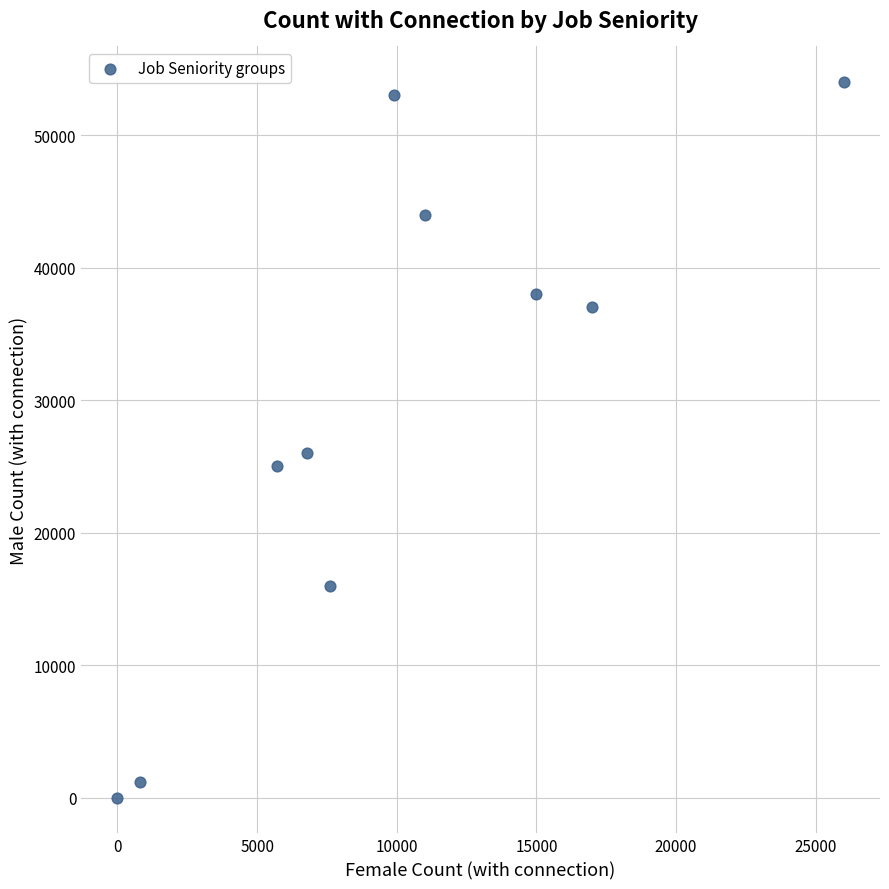

What is the range of X values (max minus min)?

26000